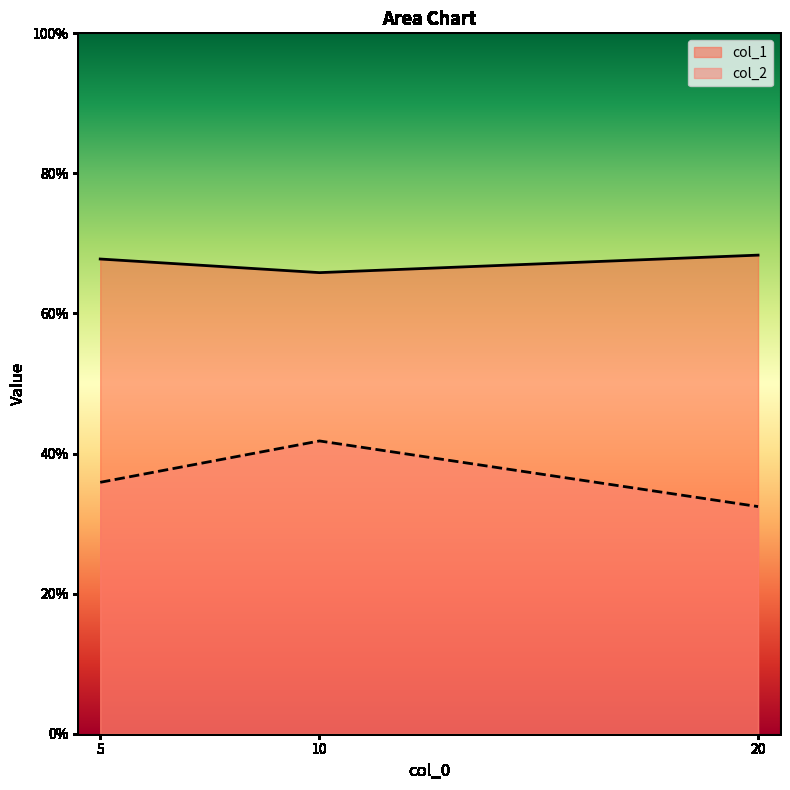

At how many categories does at least one series exceed 0?

3